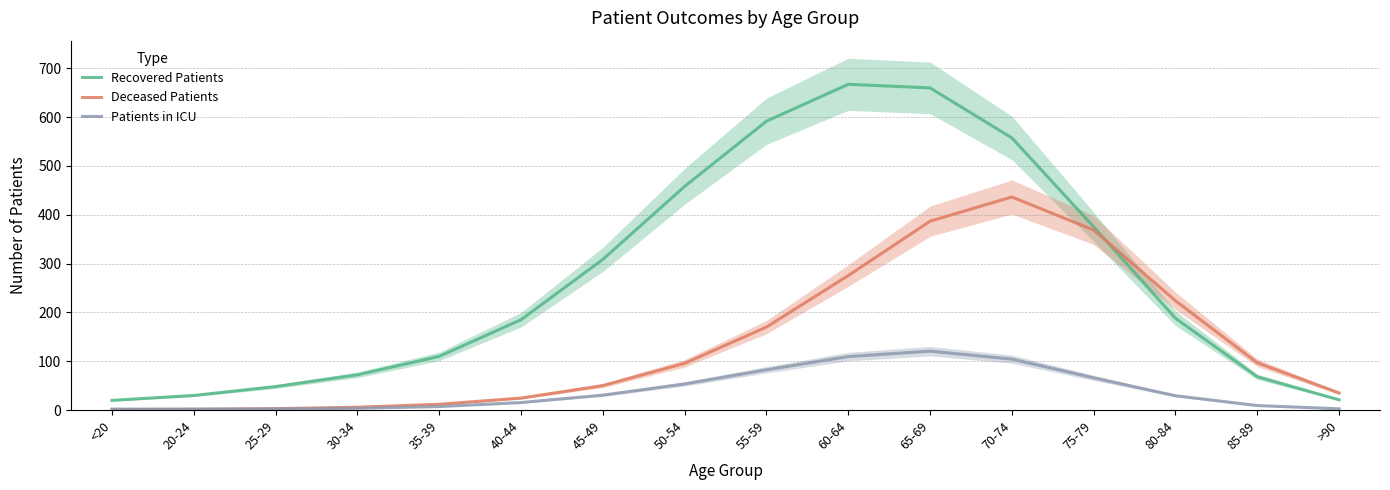

How many values in the Patients in ICU series exceed 29?

8